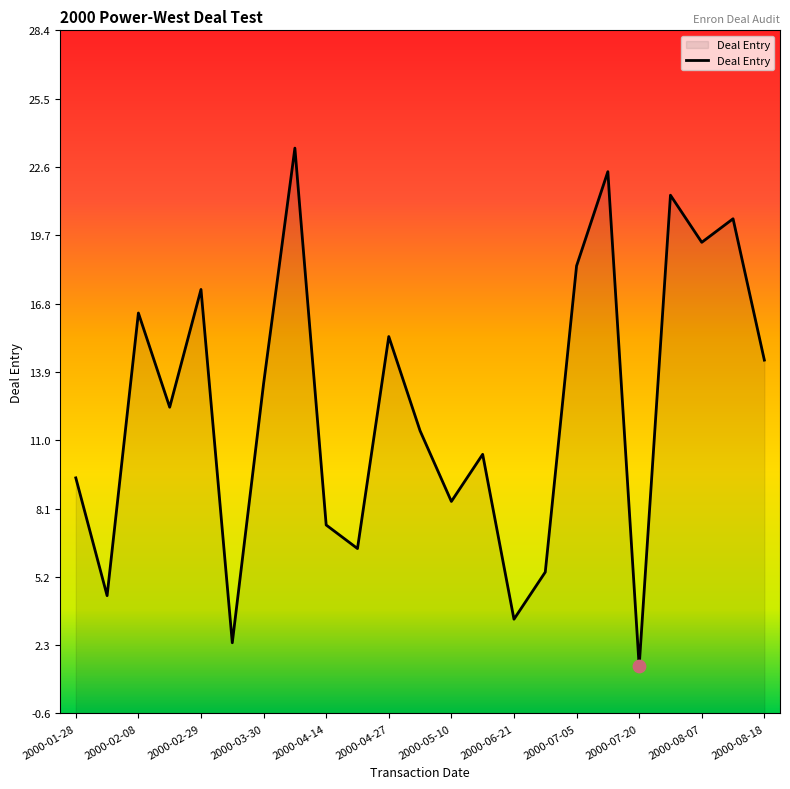

What is the change in value from 2000-02-08 to 2000-08-07?

+3.0